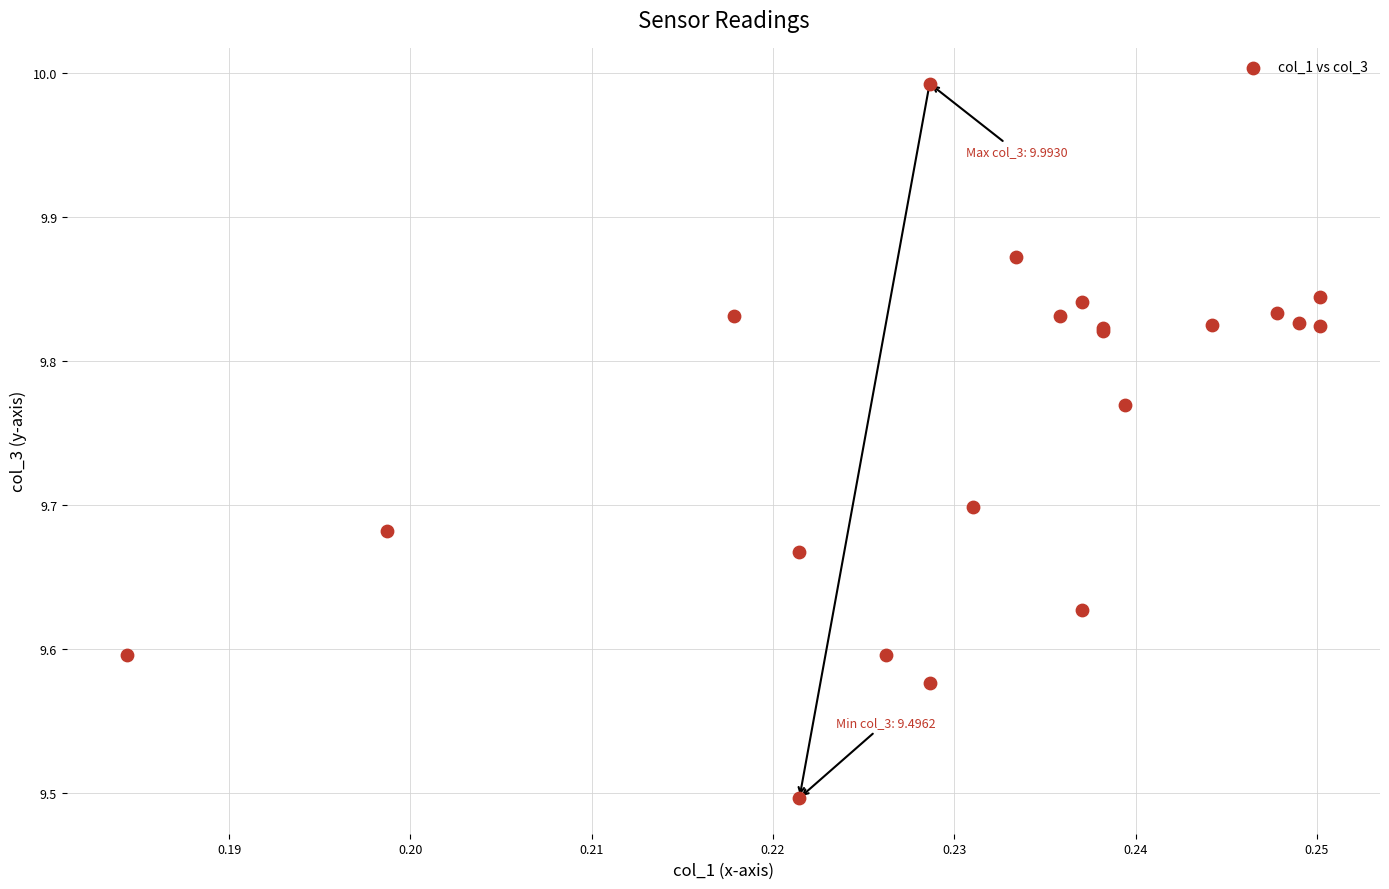

What Y value in the scatter plot is closest to 9?

9.5